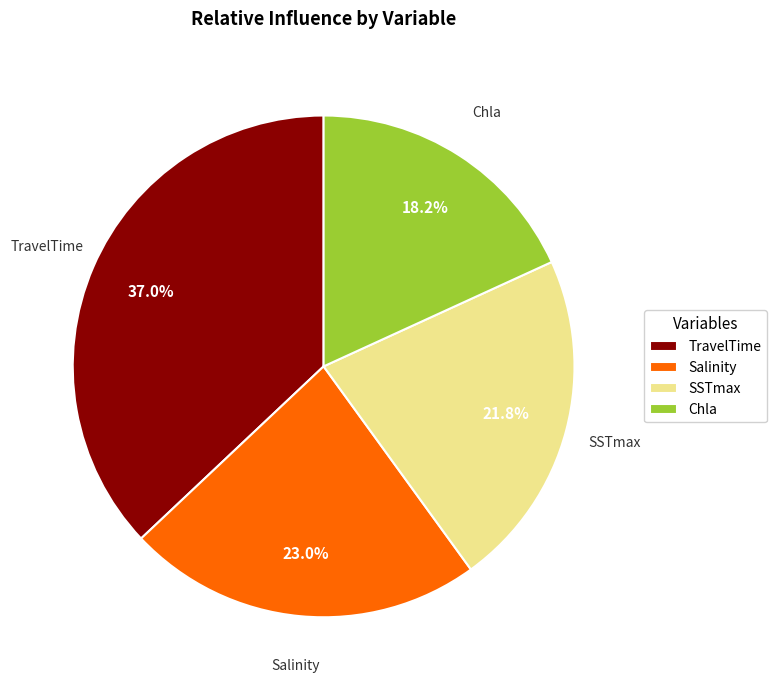

True or false: SSTmax accounts for 32% of the total.

False